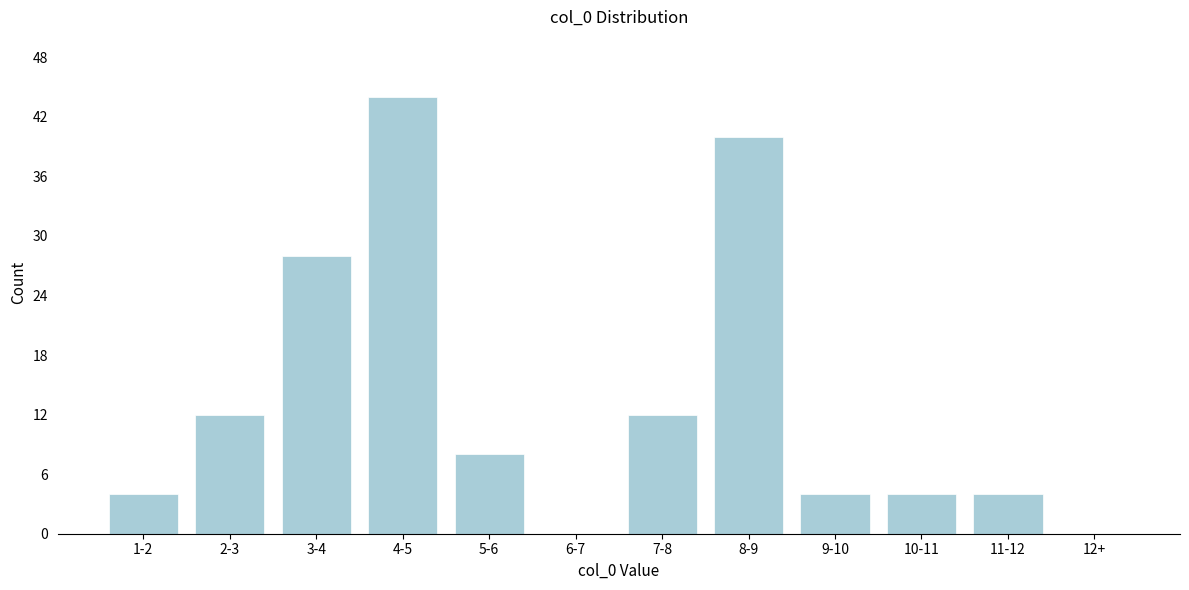

Reading left to right, what are all the values shown in this chart?

1-2=4	2-3=12	3-4=28	4-5=44	5-6=8	6-7=0	7-8=12	8-9=40	9-10=4	10-11=4	11-12=4	12+=0